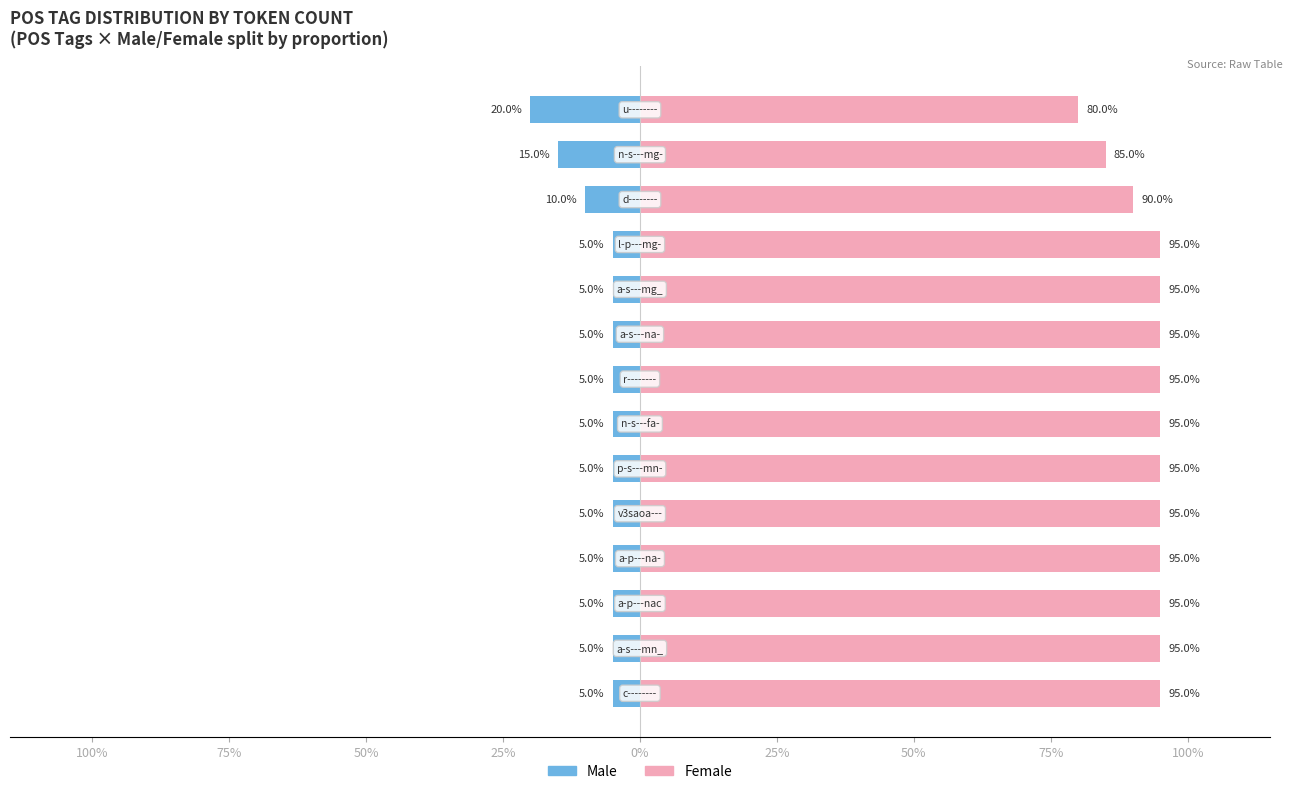

What is the maximum value shown in the chart?

95